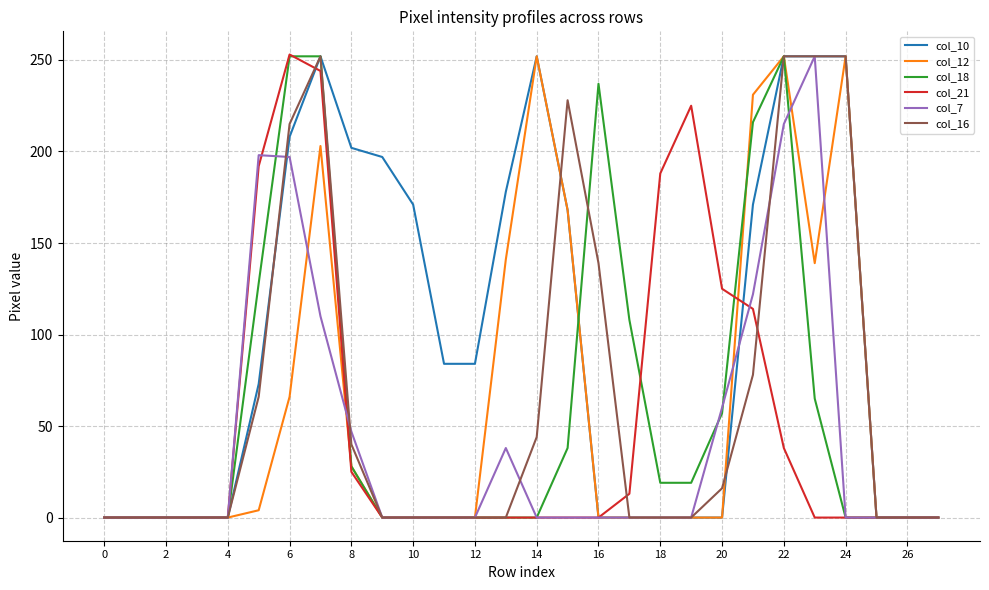

Which series has the largest total across all categories?

col_10